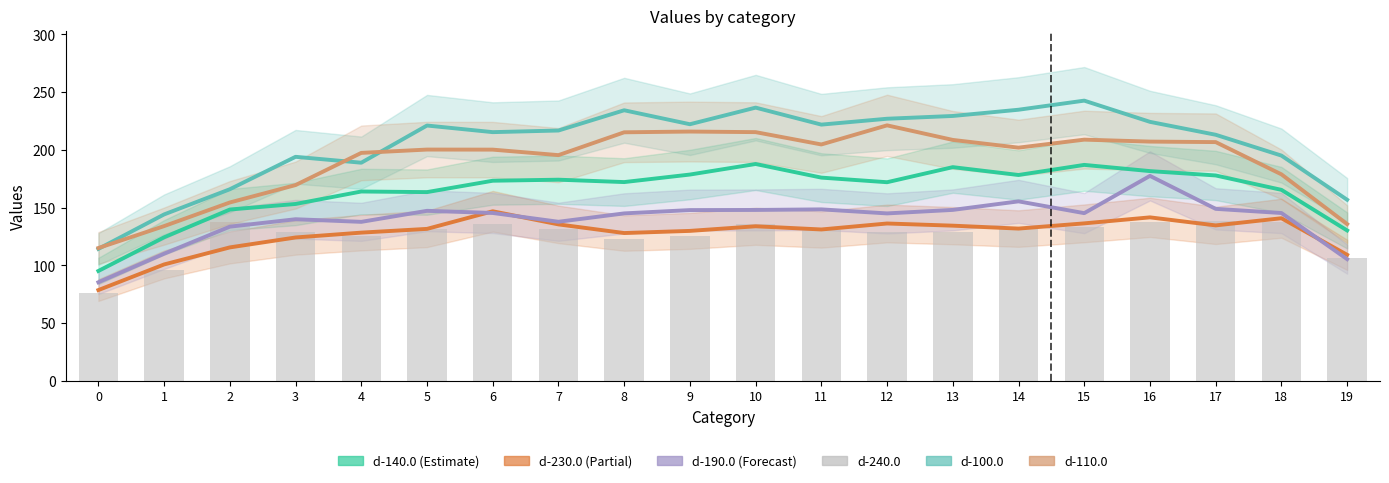

What is the value of the 15th bar from the left?

132.6